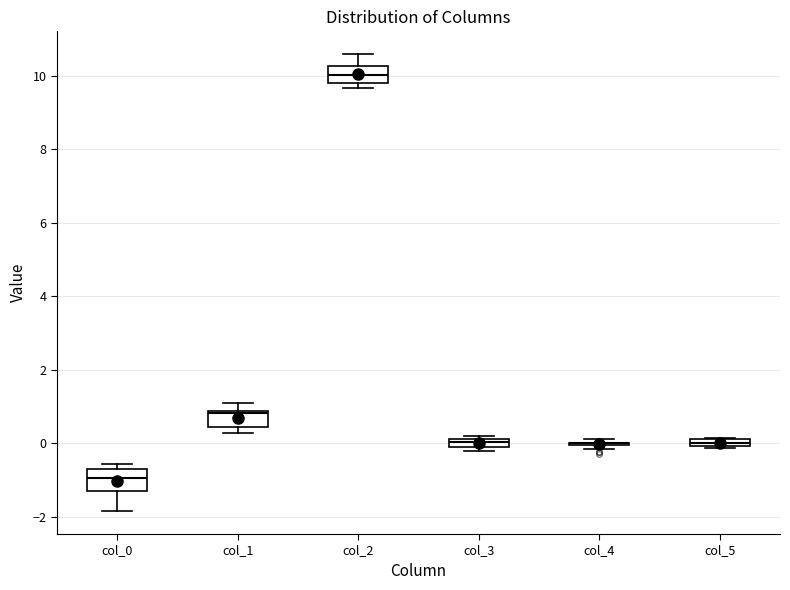

Where does the median line of the box for col_3 sit on the y-axis? The values are not printed on the chart, so give them approximately, as read against the axis.

0.0